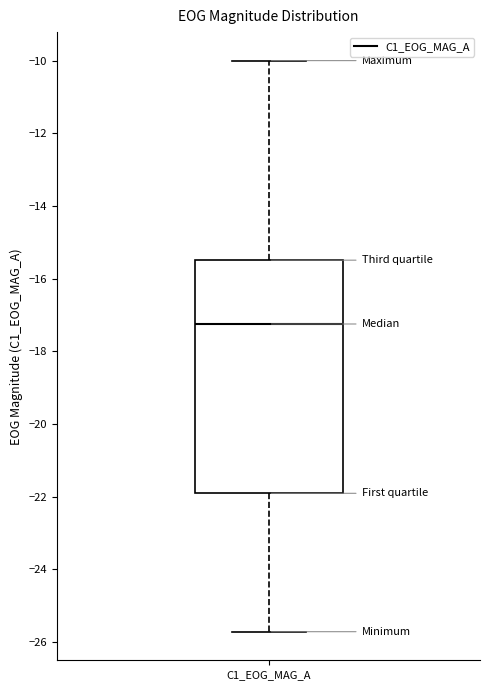

Read this box plot against the y-axis: the position of the median line, the range covered by the box, and the ends of both whiskers. The values are not printed on the chart, so give them approximately, as read against the axis.

median -17.2, box -22.0 to -15.4, whiskers -25.8 to -10.0